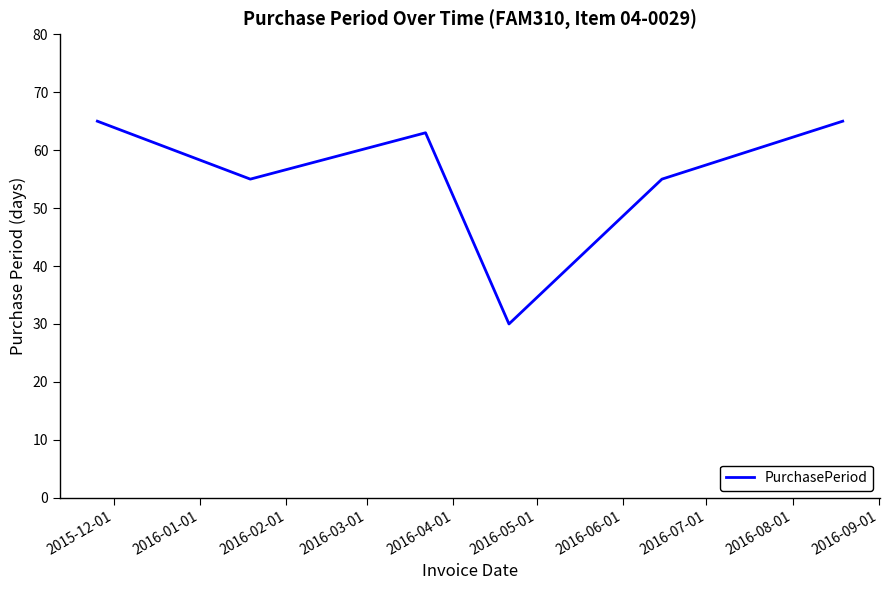

True or false: there are more than 2 points higher than both neighbors.

False